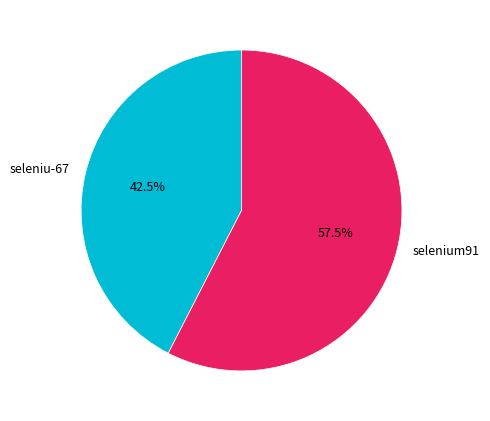

Which slice is the smallest?

seleniu-67